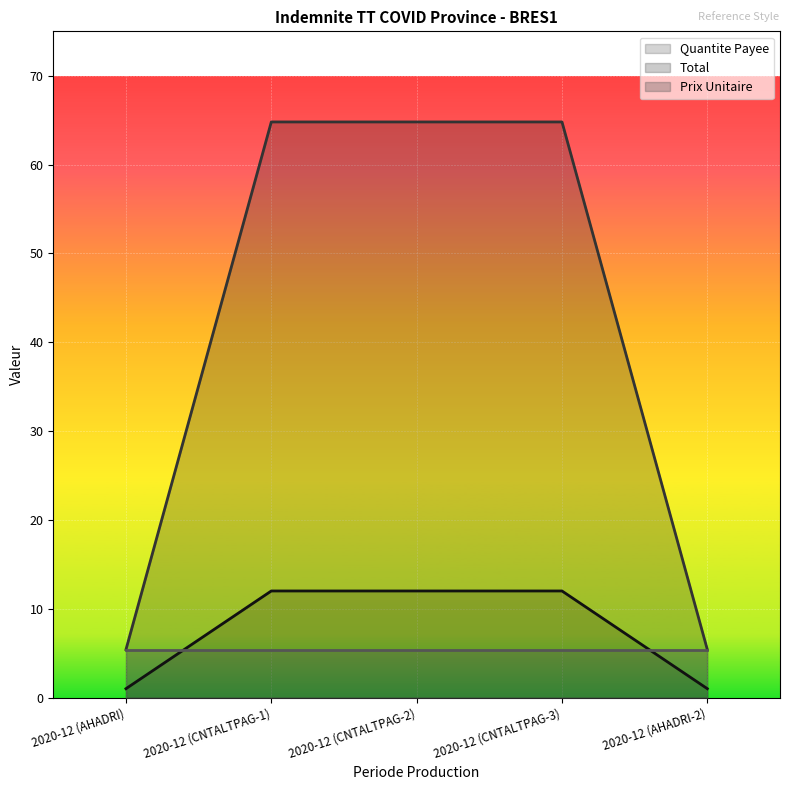

List the labels in order of Total value, largest first.

2020-12 (CNTALTPAG-1), 2020-12 (CNTALTPAG-2), 2020-12 (CNTALTPAG-3), 2020-12 (AHADRI), 2020-12 (AHADRI-2)